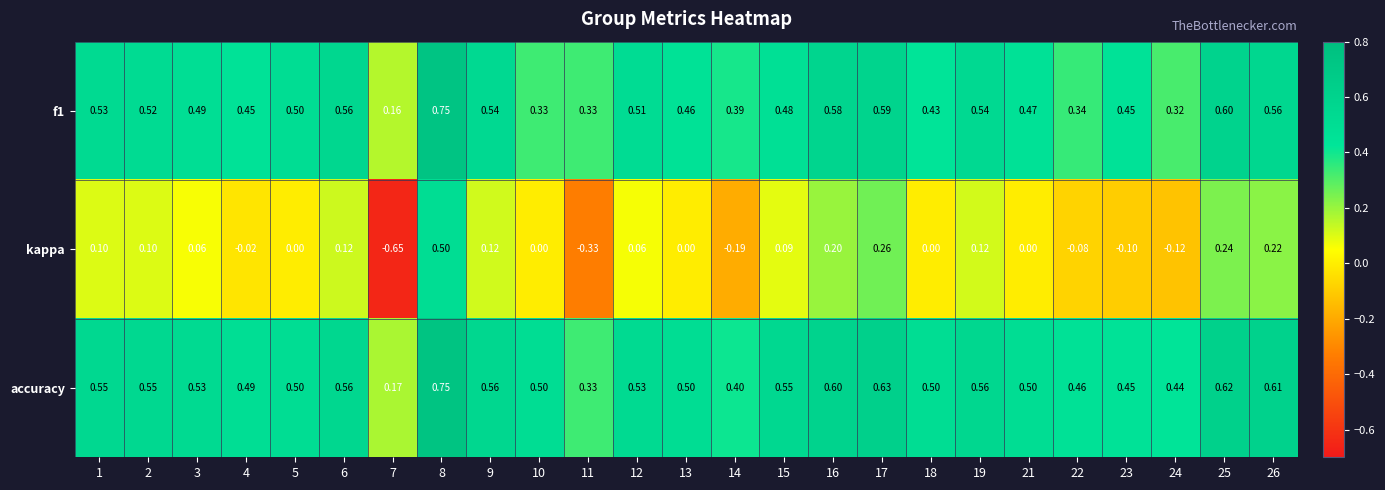

What is the total value across all series at 6?

1.2